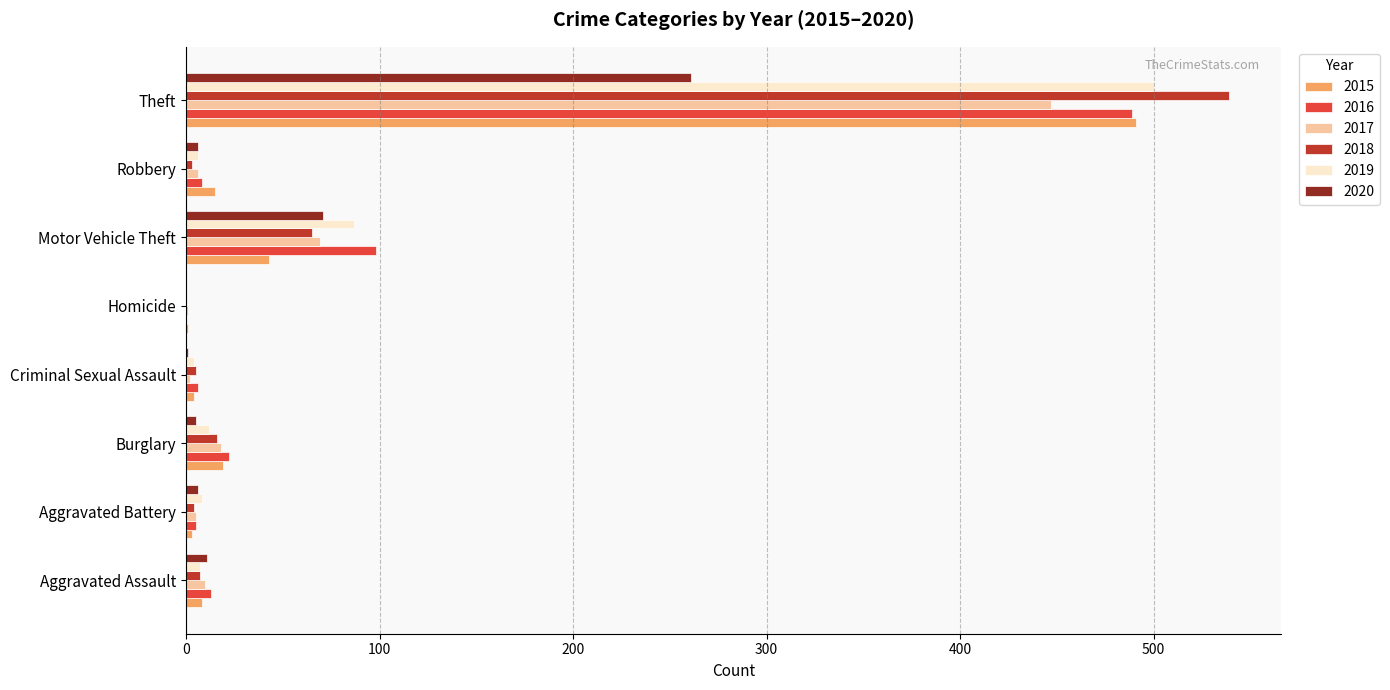

At which category is the sum across all series the highest?

Theft